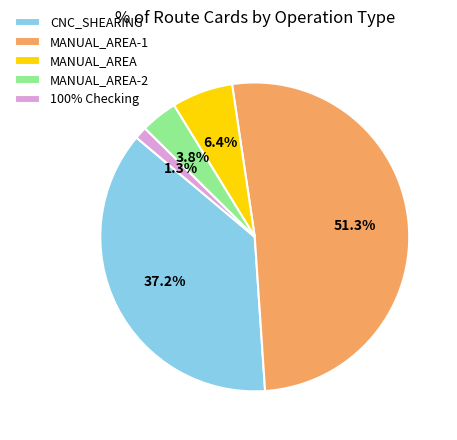

Does any single category account for the majority?

Yes